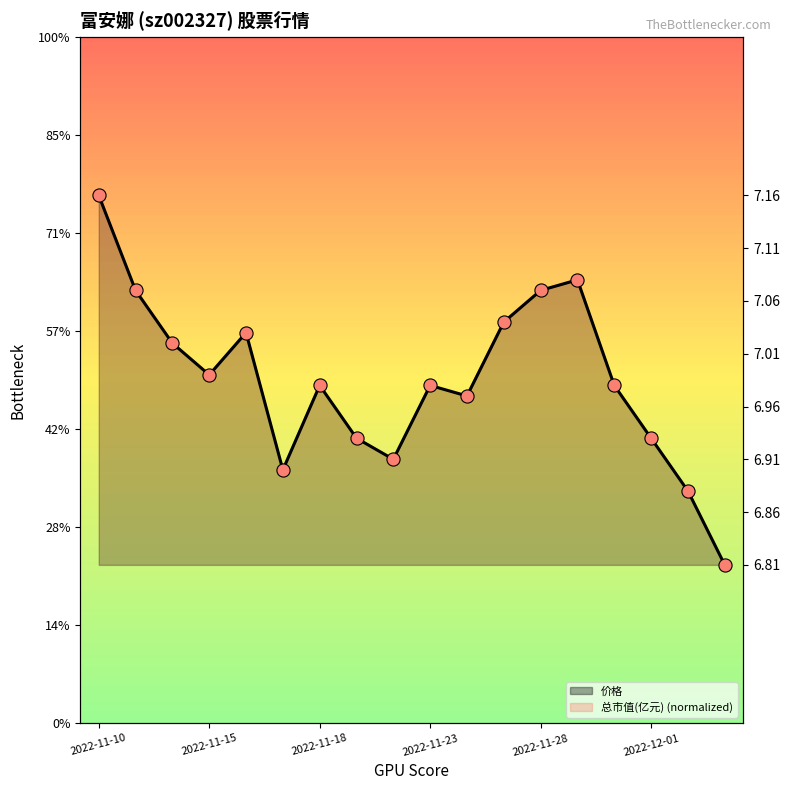

Which series has the widest spread of Y values?

总市值(亿元)